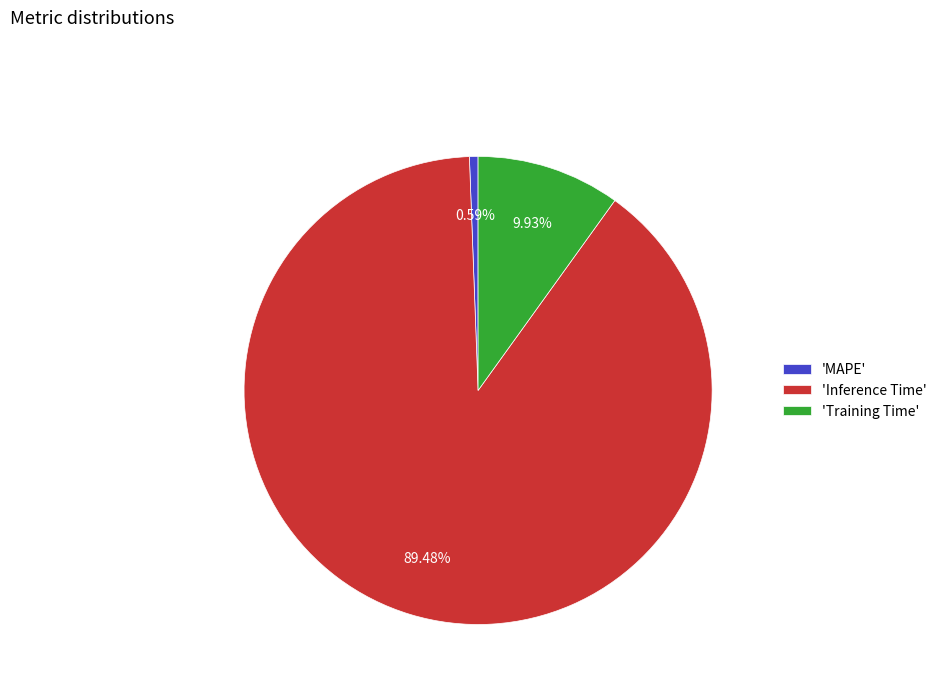

Which slice is the smallest?

'MAPE'